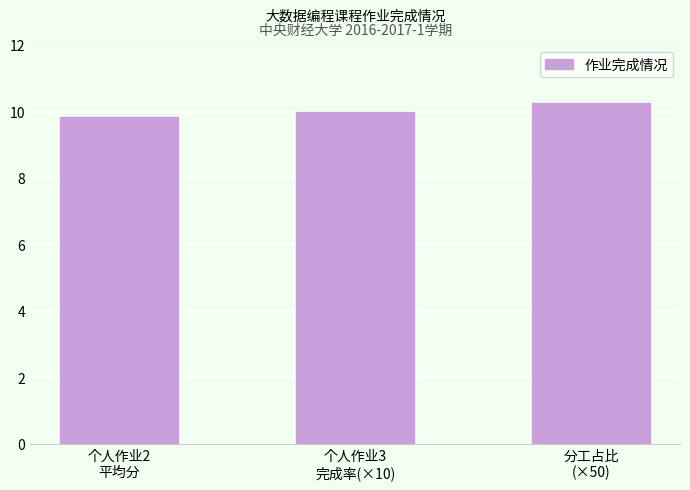

Which category has the lowest value across all series?

个人作业2
平均分